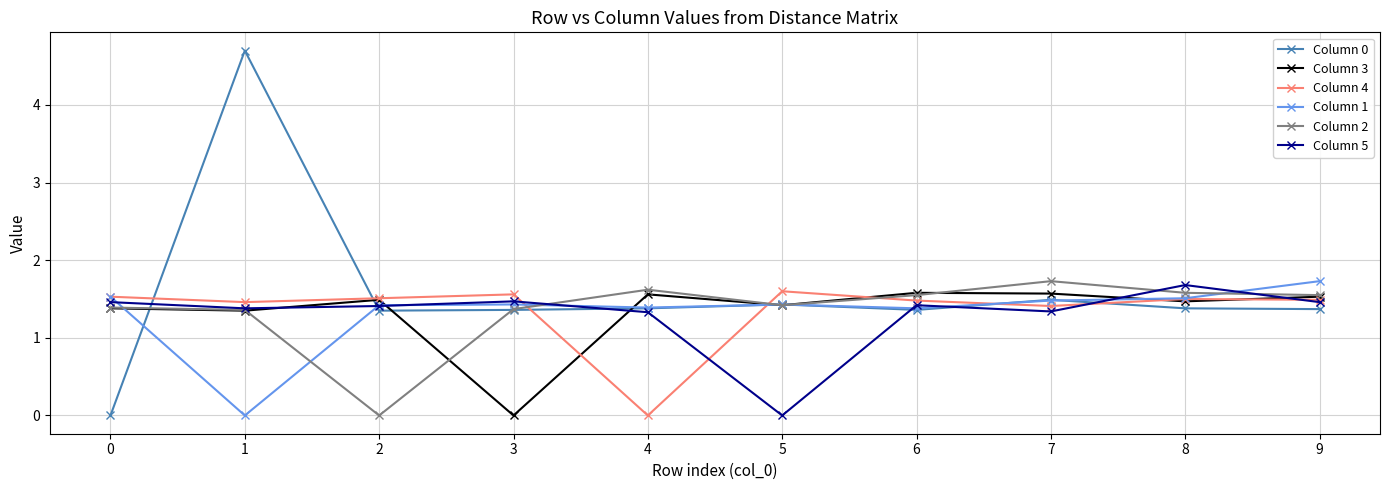

The value of Column 1 at 5 is 1.4. True or false?

True